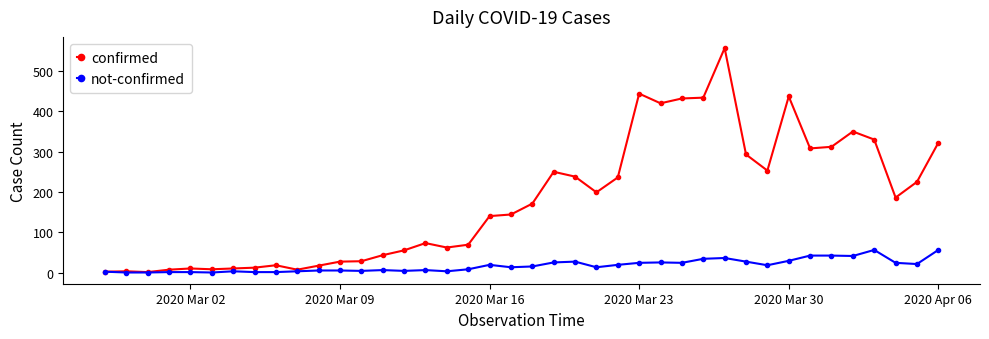

In confirmed, how many points are lower than both neighbors (excluding endpoints)?

9